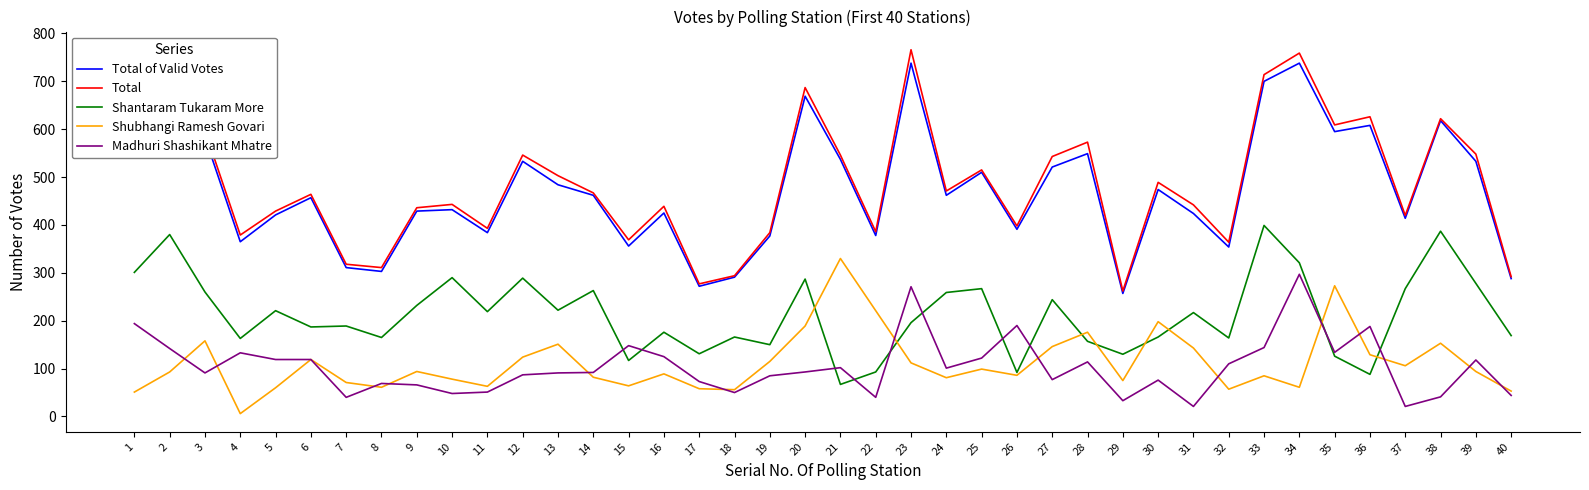

Which series has the largest range (max minus min)?

Total